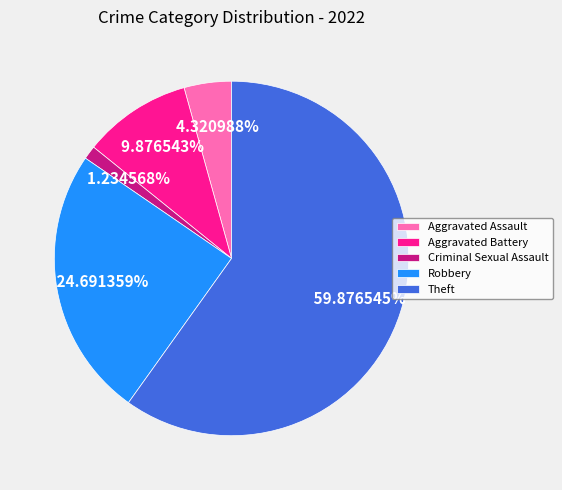

To the nearest percent, what percentage of the pie is Robbery?

25%